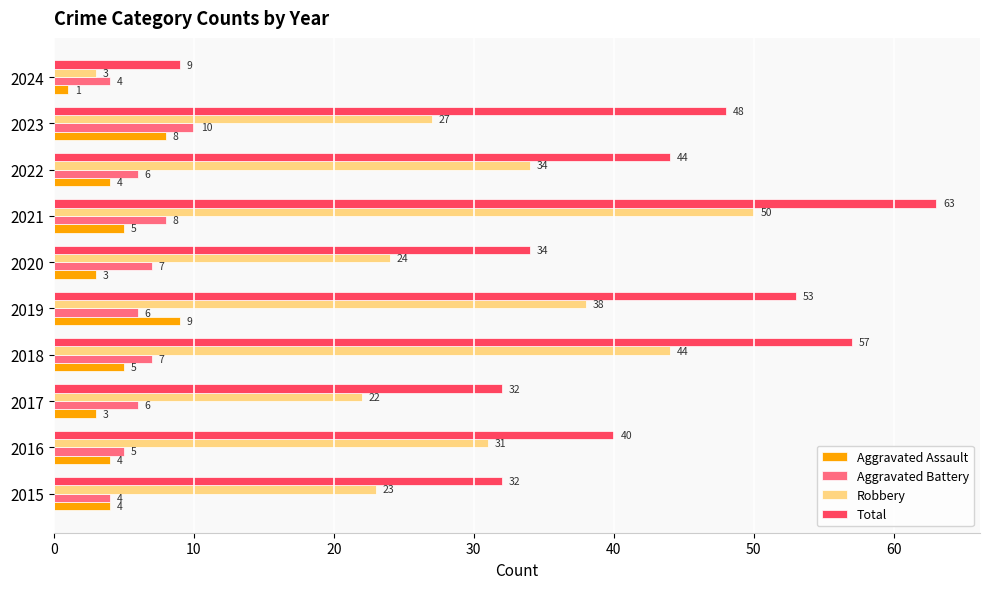

What is the average value of the Total series?

41